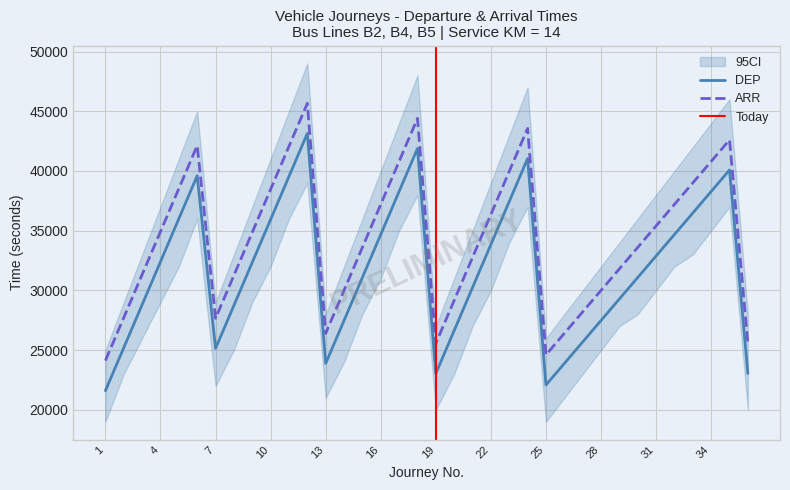

Reading left to right, extract all data points from this chart.

DEP: 1=21600	2=25200	3=28800	4=32400	5=36000	6=39600	7=25140	8=28740	9=32340	10=35940	11=39540	12=43140	13=23880	14=27480	15=31080	16=34680	17=38280	18=41880	19=23040	20=26640	21=30240	22=33840	23=37440	24=41040	25=22080	26=23880	27=25680	28=27480	29=29280	30=31080	31=32880	32=34680	33=36480	34=38280	35=40080	36=23040
ARR: 1=24120	2=27720	3=31320	4=34920	5=38520	6=42120	7=27660	8=31260	9=34860	10=38460	11=42060	12=45660	13=26400	14=30000	15=33600	16=37200	17=40800	18=44400	19=25560	20=29160	21=32760	22=36360	23=39960	24=43560	25=24600	26=26400	27=28200	28=30000	29=31800	30=33600	31=35400	32=37200	33=39000	34=40800	35=42600	36=25560